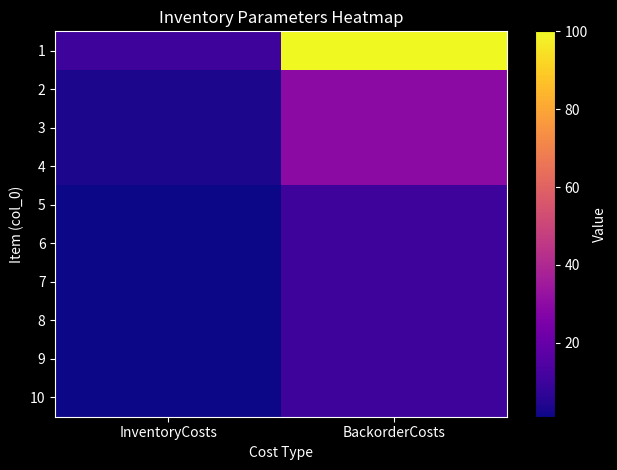

What is the difference between the highest and lowest values at BackorderCosts?

90